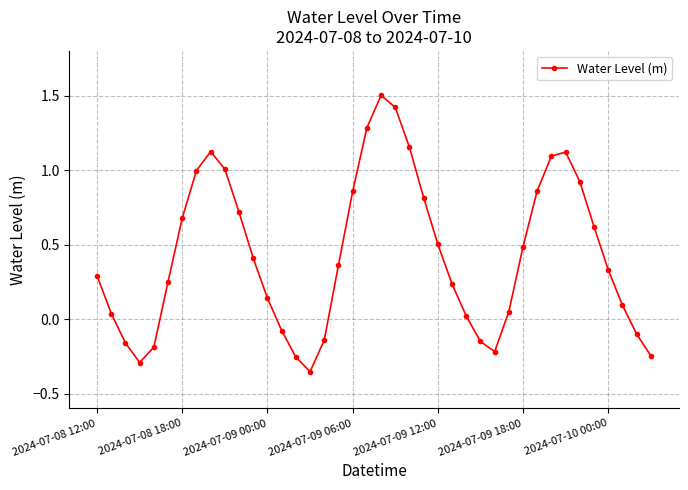

What is the difference between the second highest and minimum values?

1.8